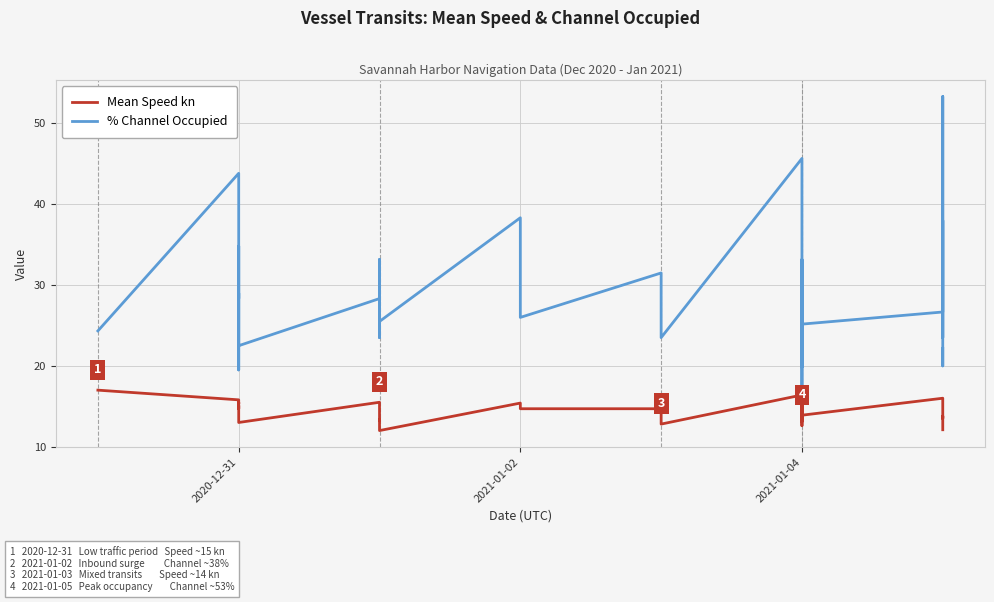

True or false: % Channel Occupied and Mean Speed kn cross at least once.

False